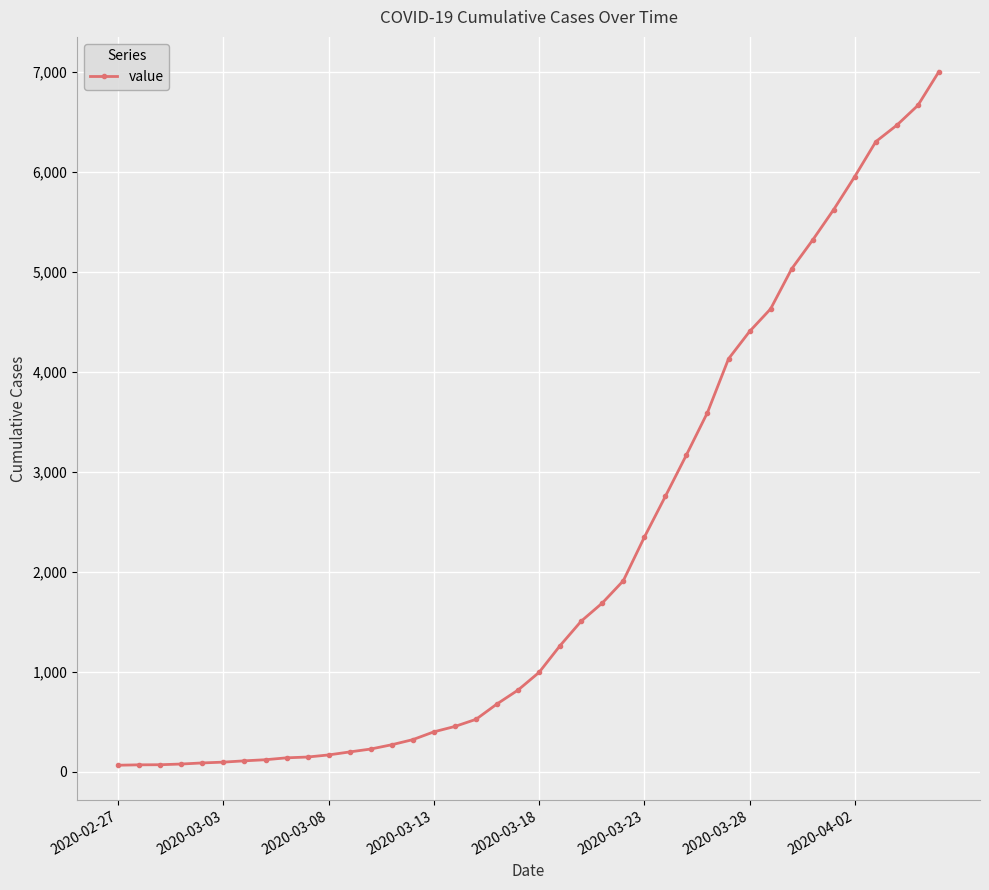

What is the average value?

2144